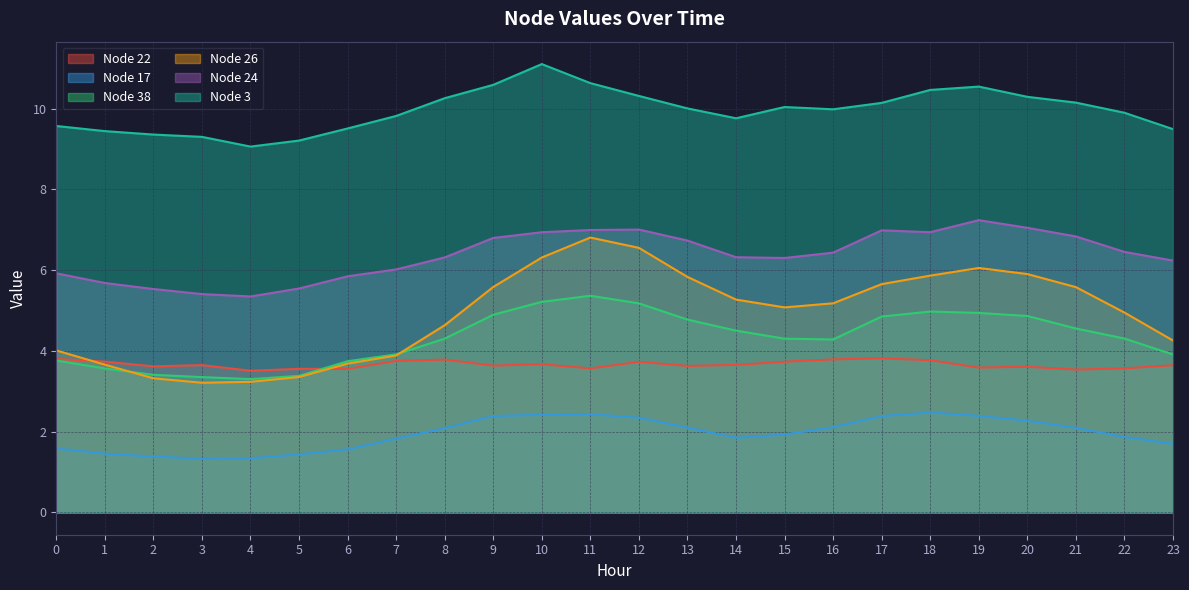

At 10, list the series in order from smallest to largest.

Node 17, Node 22, Node 38, Node 26, Node 24, Node 3